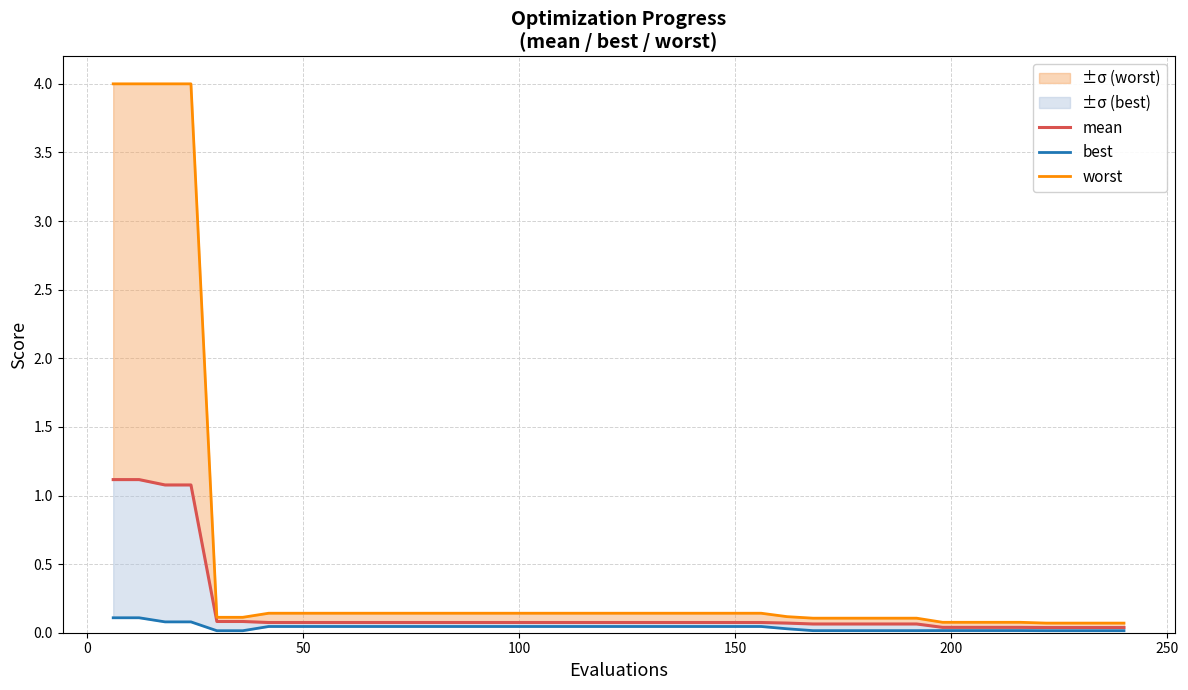

List the series in order of their overall mean, lowest first.

best, mean, worst